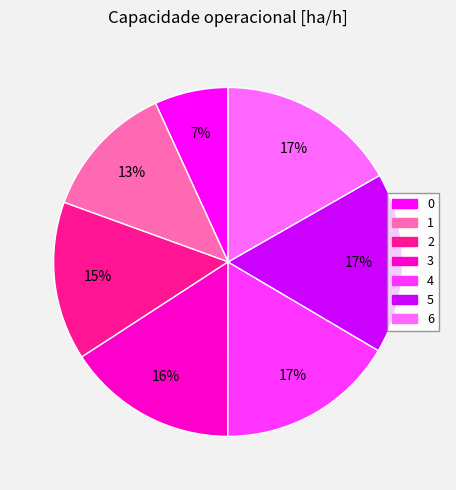

What percentage is the 3 slice, to the nearest percent?

16%